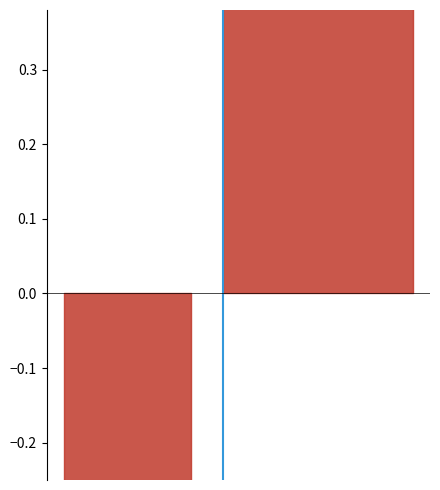

The value at 0 is -0.6. True or false?

False